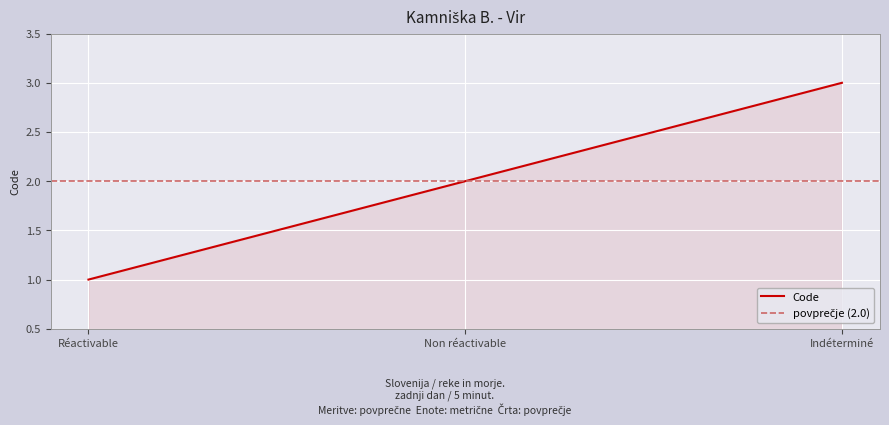

Approximately how many times larger is the value at Indéterminé compared to Réactivable?

3.0